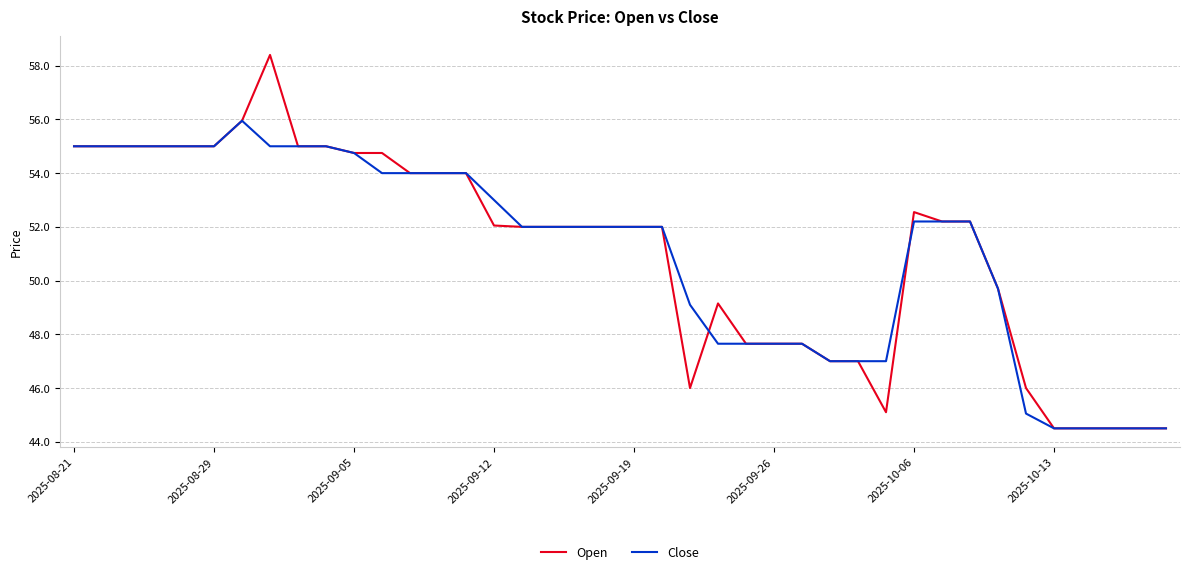

What is the minimum value for Open?

44.5